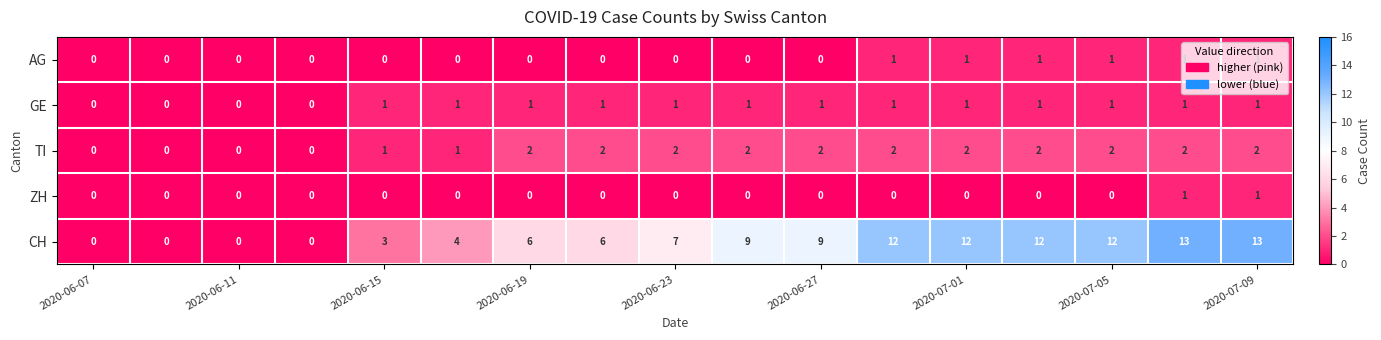

Which series has the largest total across all categories?

CH